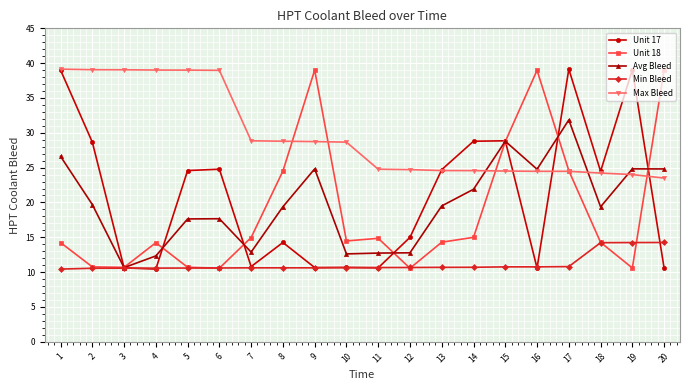

What is the difference between the highest and lowest values at 13?

14.0